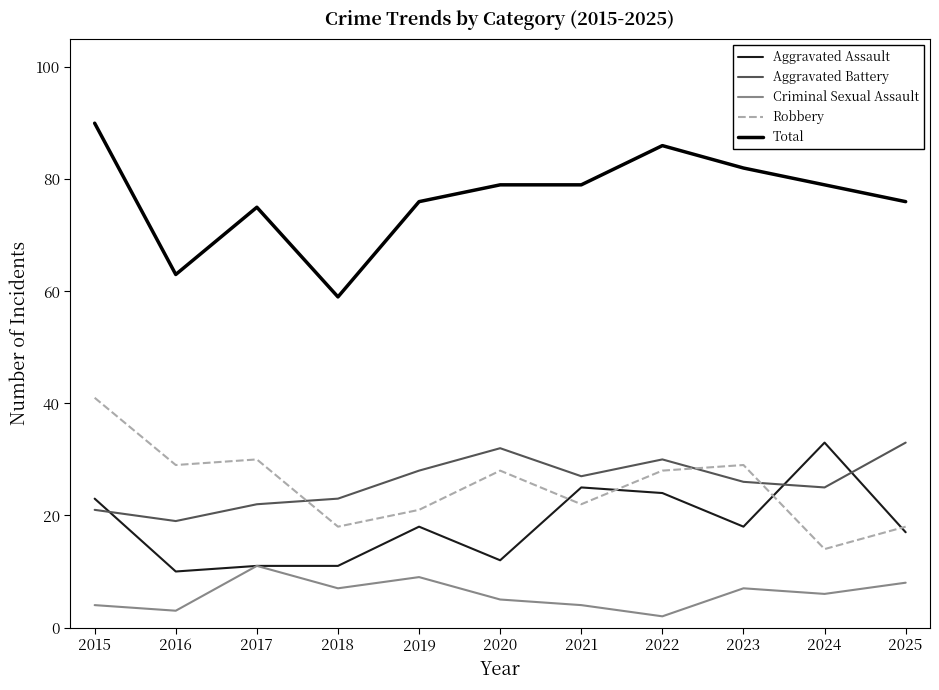

Which label corresponds to the smallest value in the chart?

2022